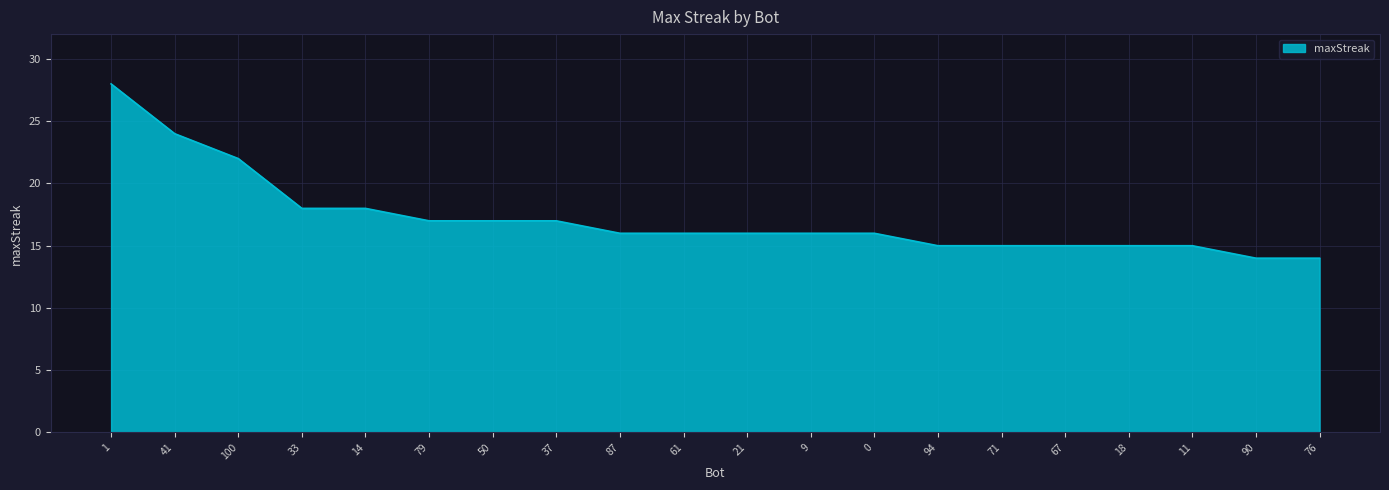

Reading right to left, list all the values displayed in this chart.

76=14	90=14	11=15	18=15	67=15	71=15	94=15	0=16	9=16	21=16	61=16	87=16	37=17	50=17	79=17	14=18	33=18	100=22	41=24	1=28